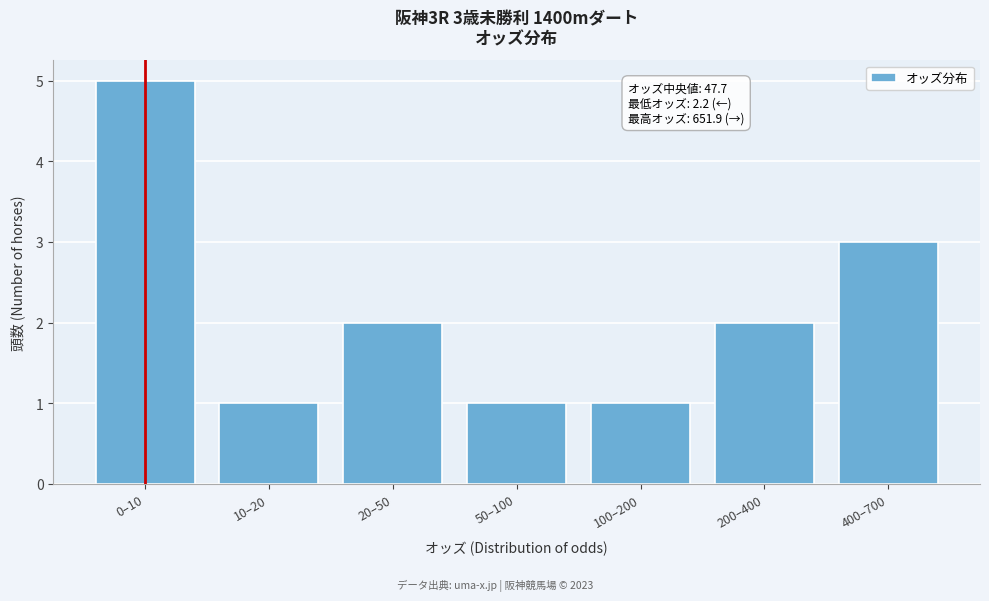

Reading left to right, transcribe all the data shown in this chart.

0–10=5	10–20=1	20–50=2	50–100=1	100–200=1	200–400=2	400–700=3